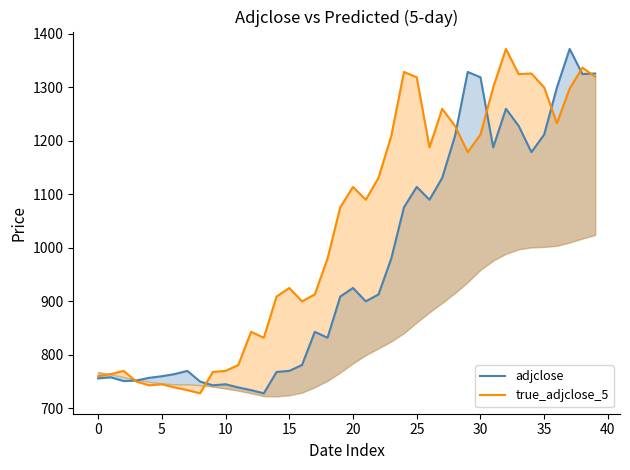

What is the approximate value of true_adjclose_5 at 23?

1209.0